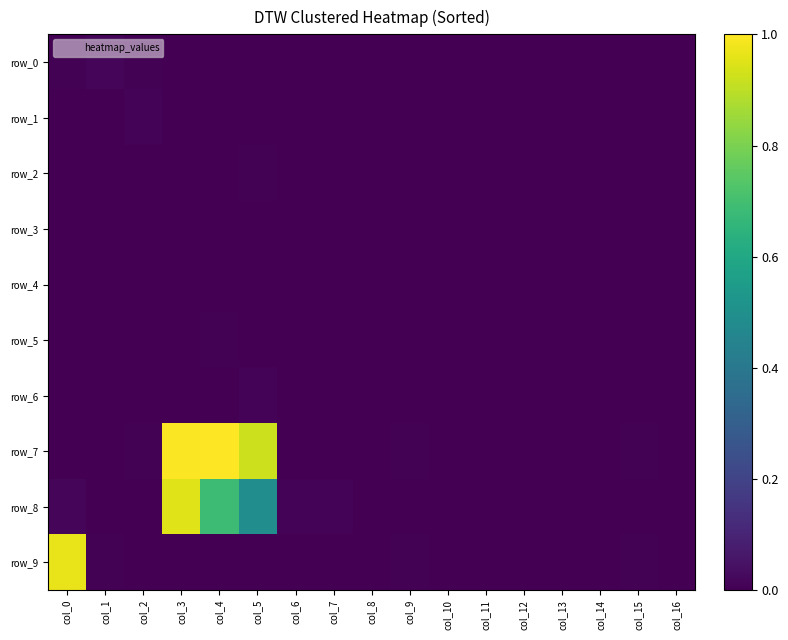

The value of row_2 at col_13 is 0.0. True or false?

False